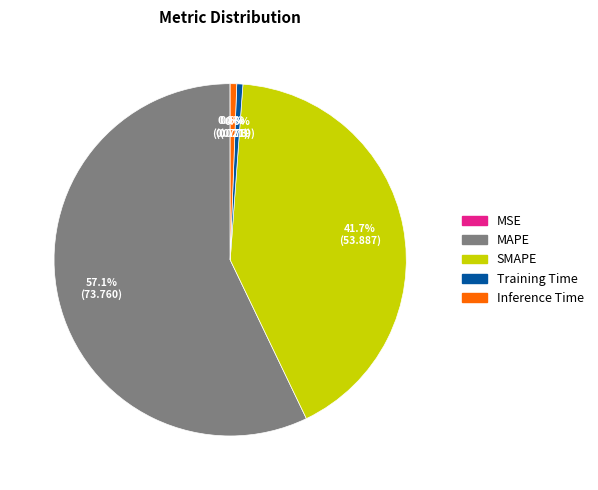

What percentage is the Inference Time slice, to the nearest percent?

1%